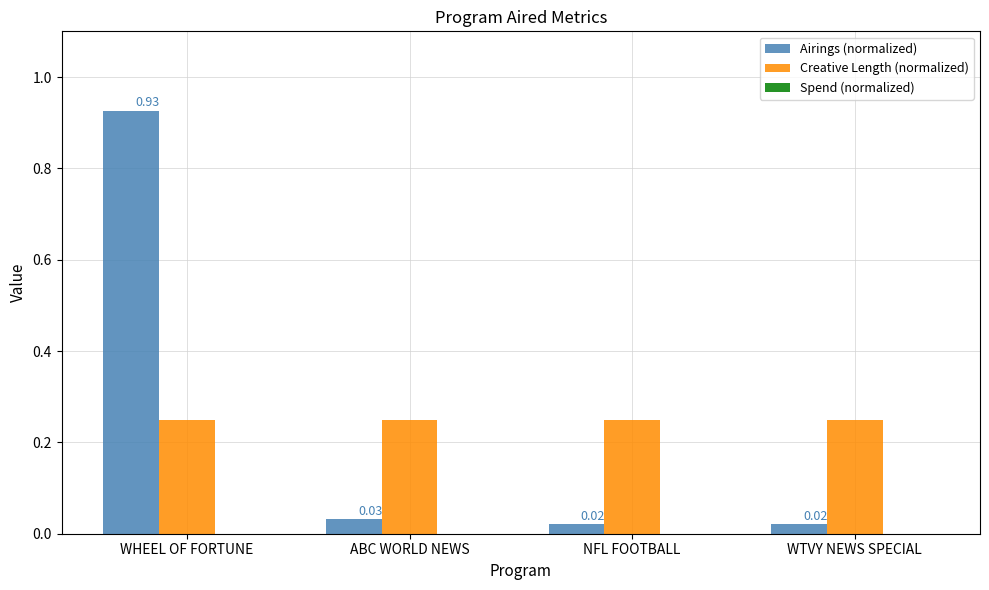

Is the value of Creative Length (normalized) at ABC WORLD NEWS greater than the value of Airings (normalized) at NFL FOOTBALL?

Yes